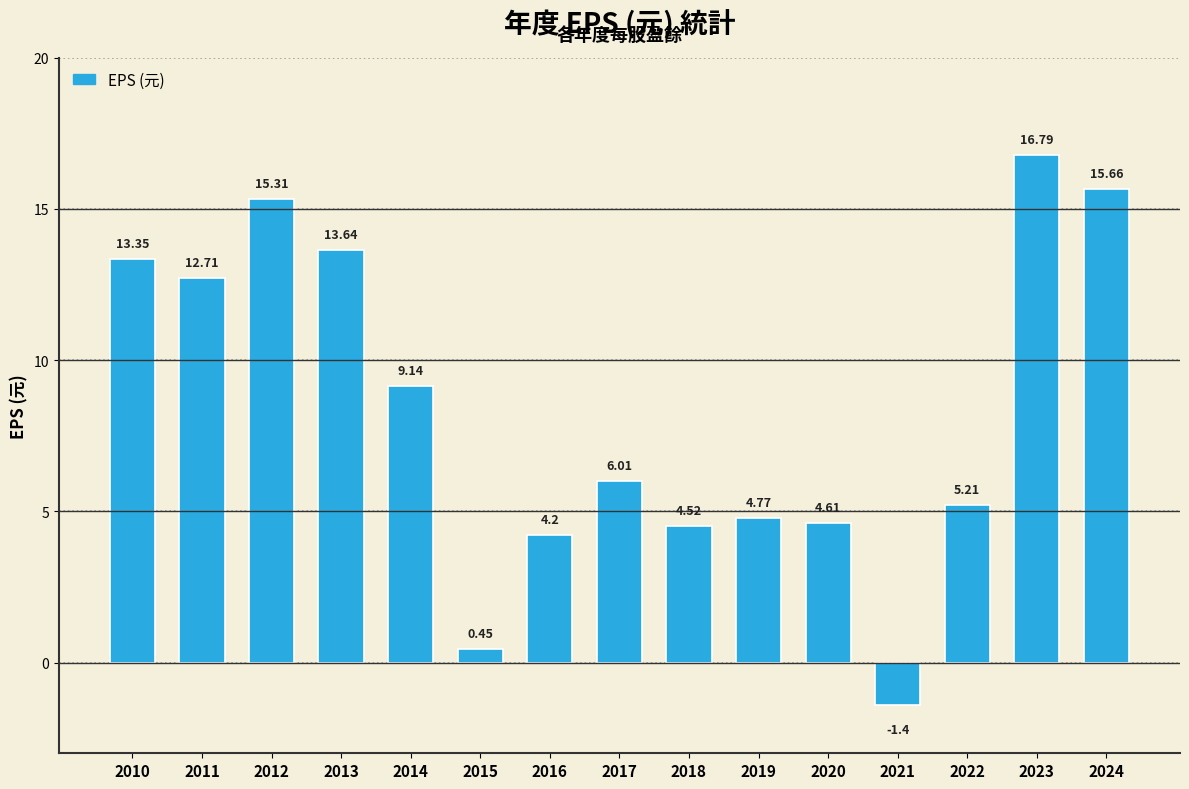

True or false: the data shows 9.1 at 2014.

True